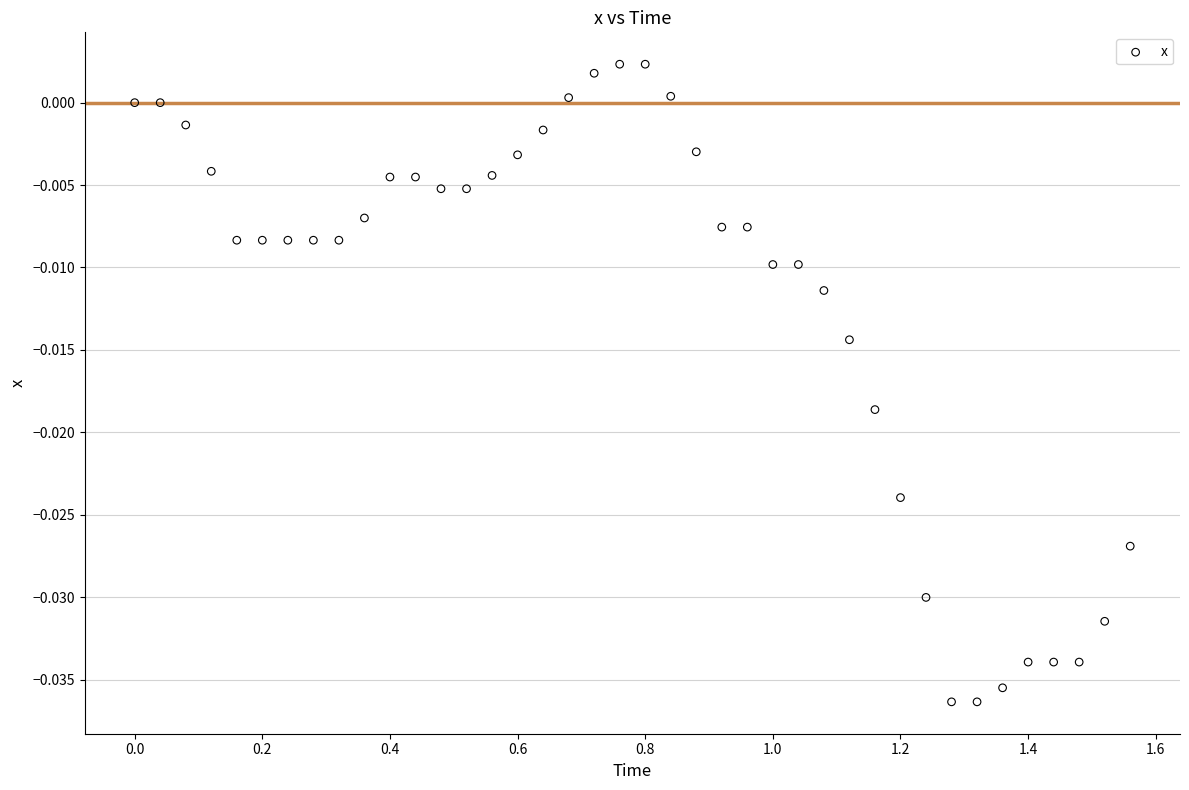

What is the range of X values (max minus min)?

1.6